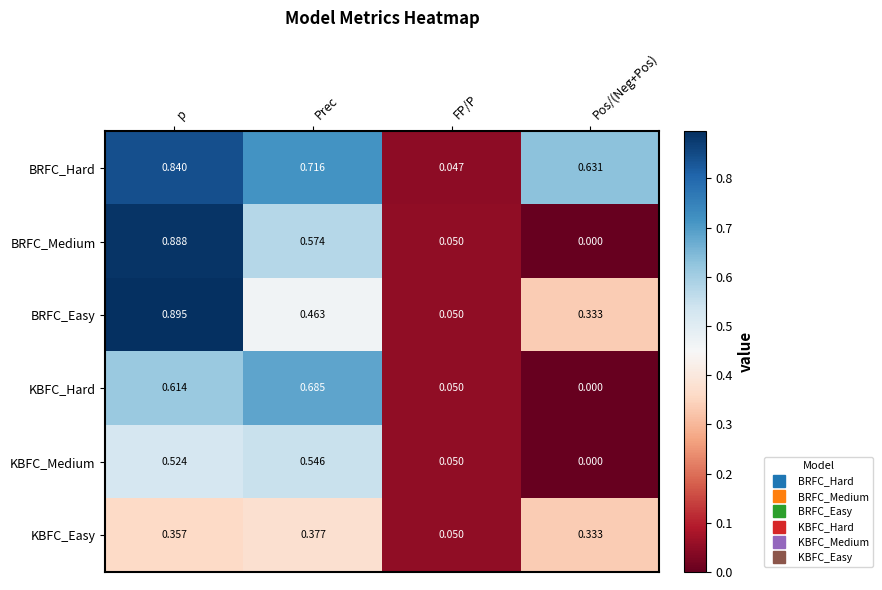

List the series in order of their peak value, highest first.

BRFC_Easy, BRFC_Medium, BRFC_Hard, KBFC_Hard, KBFC_Medium, KBFC_Easy